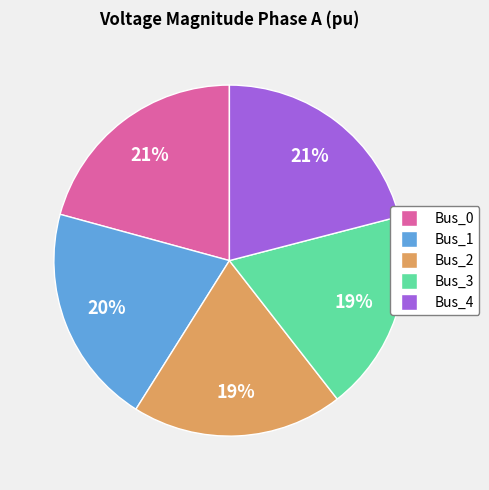

To the nearest percent, what is the average slice percentage?

20%